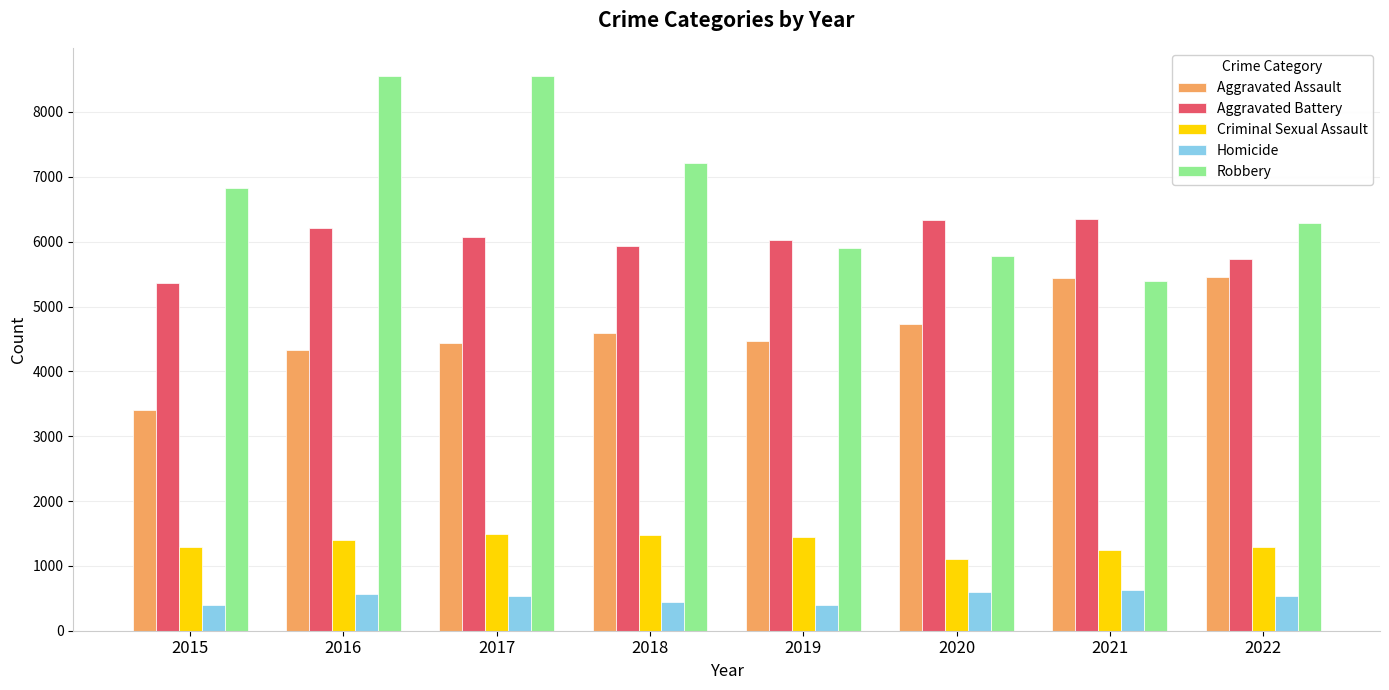

Which series has the largest range (max minus min)?

Robbery